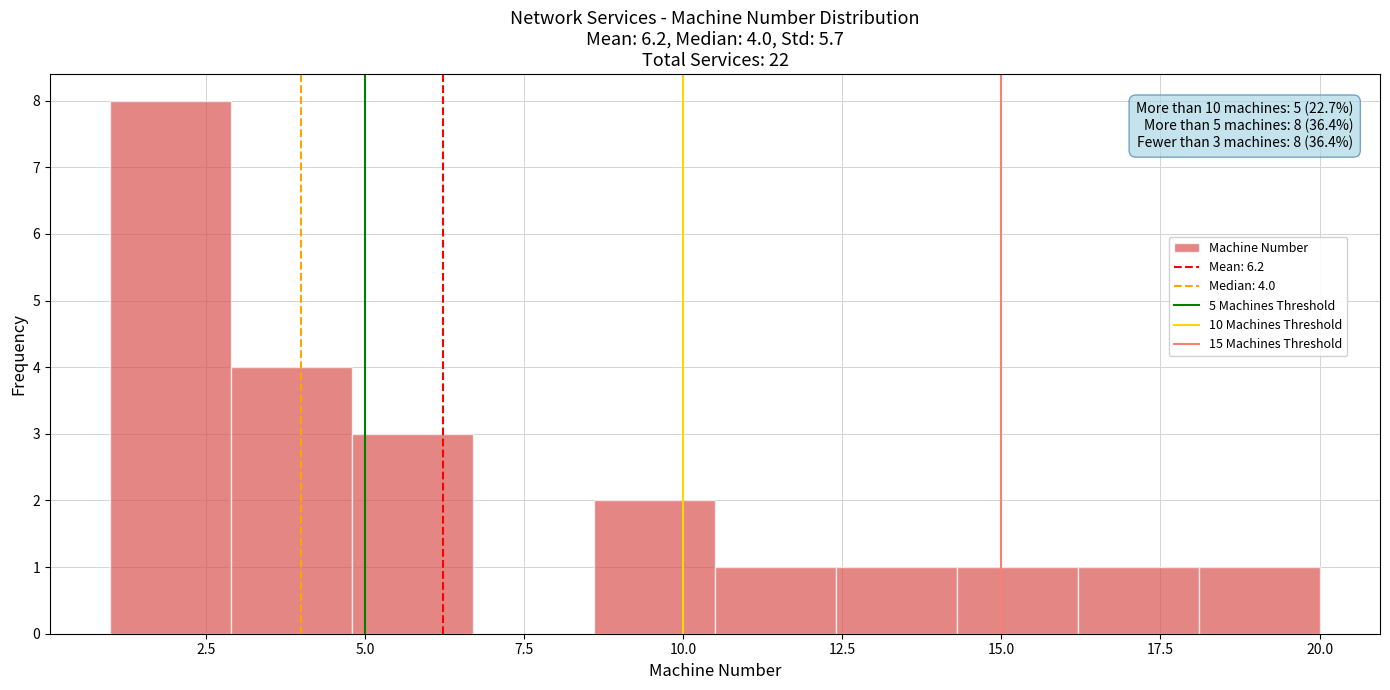

Around what value on the x-axis is the tallest bar? Give the approximate position of its centre, as read against the axis.

2.0